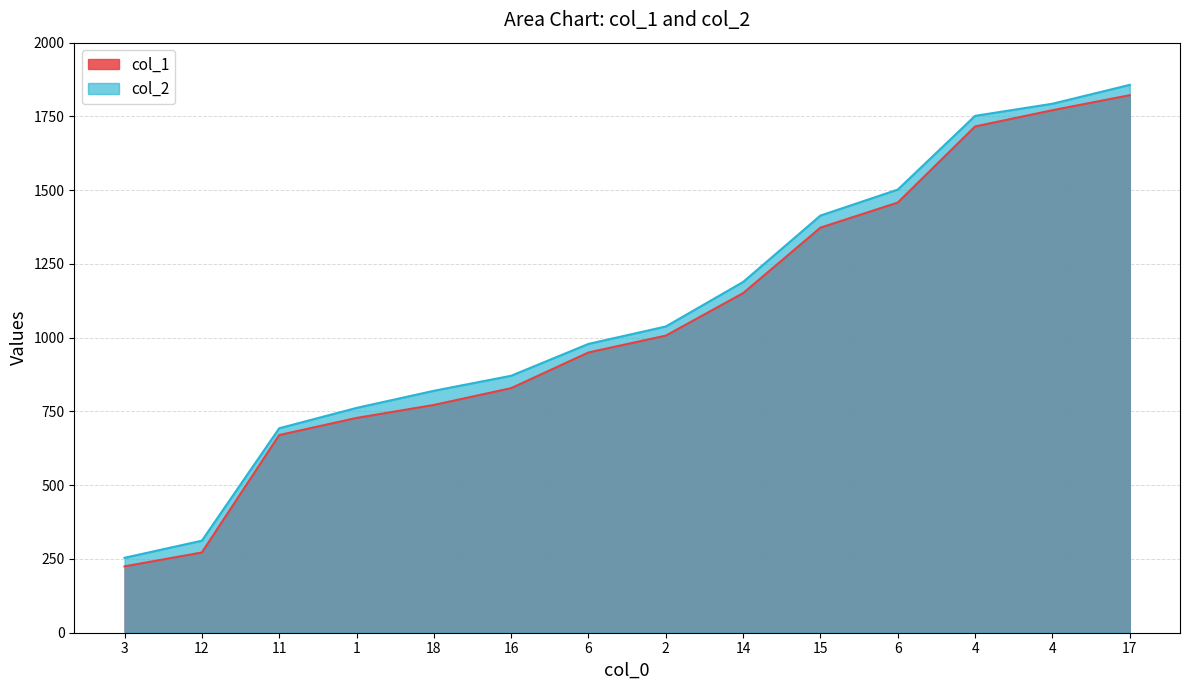

Does the chart have visible grid lines?

Yes